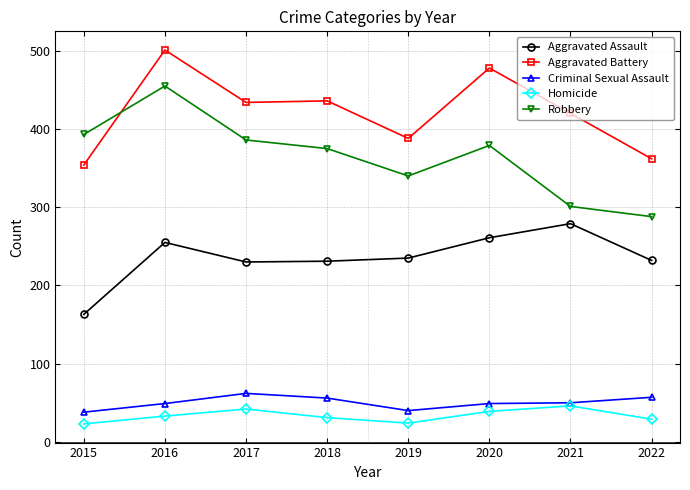

True or false: Criminal Sexual Assault and Aggravated Assault cross at least once.

False